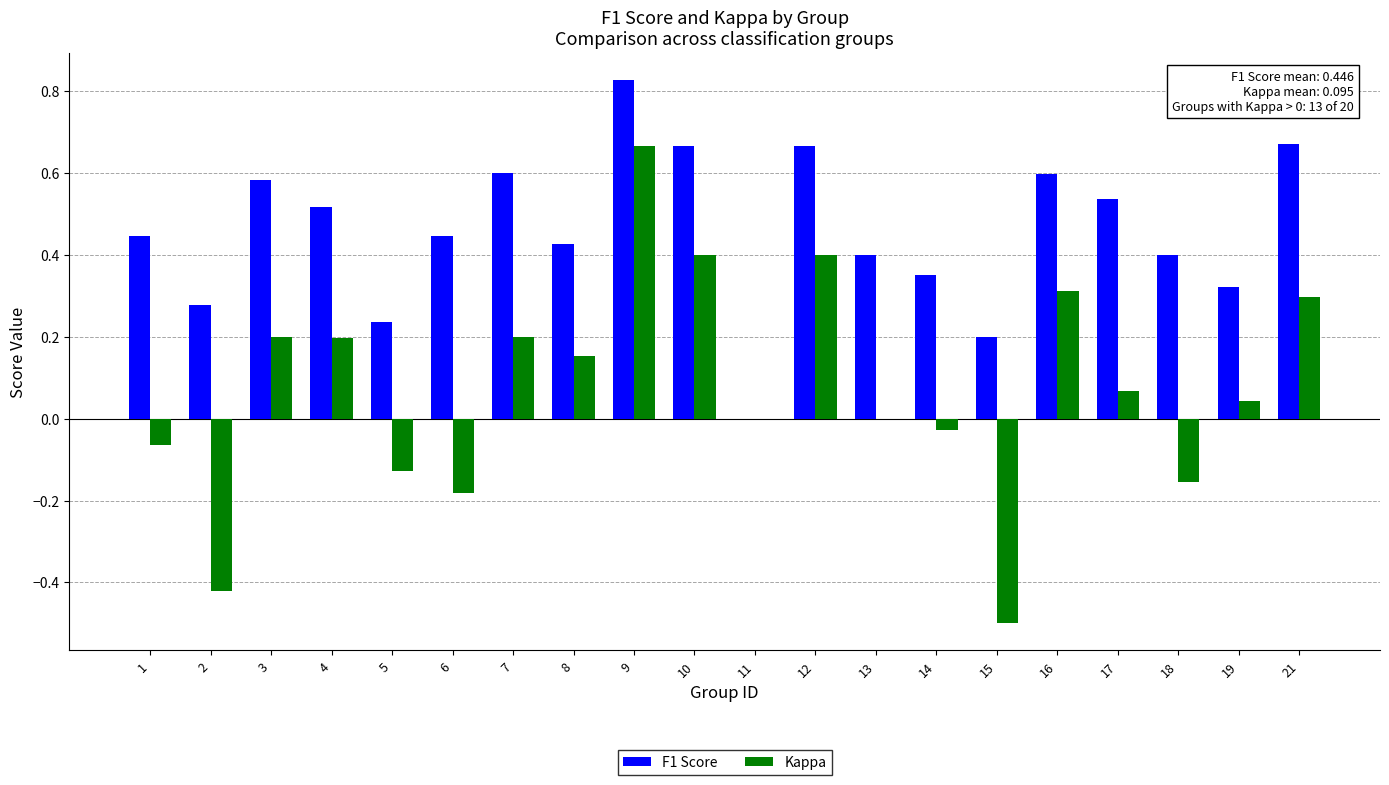

Which label corresponds to the largest value in the chart?

9